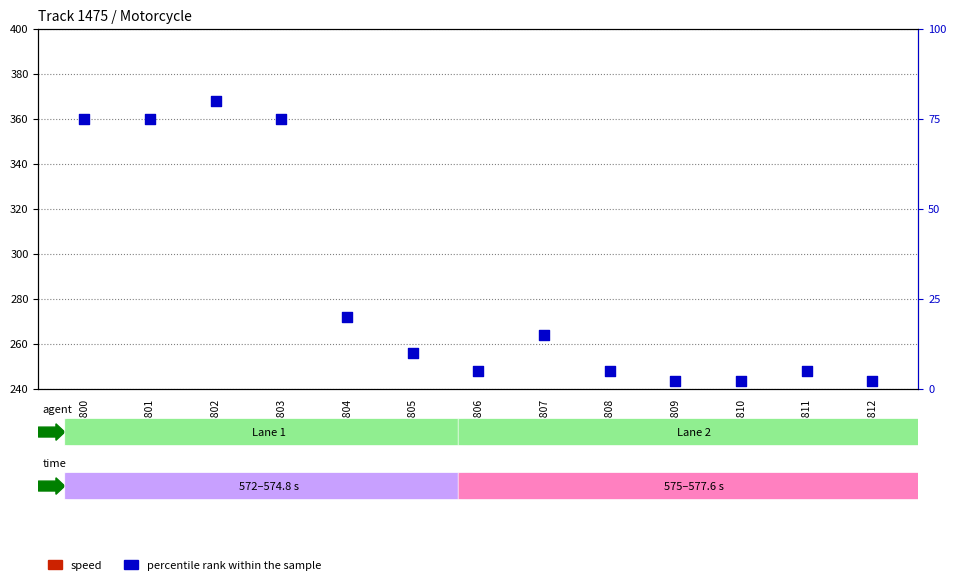

Which series contains the highest Y value?

percentile rank within the sample